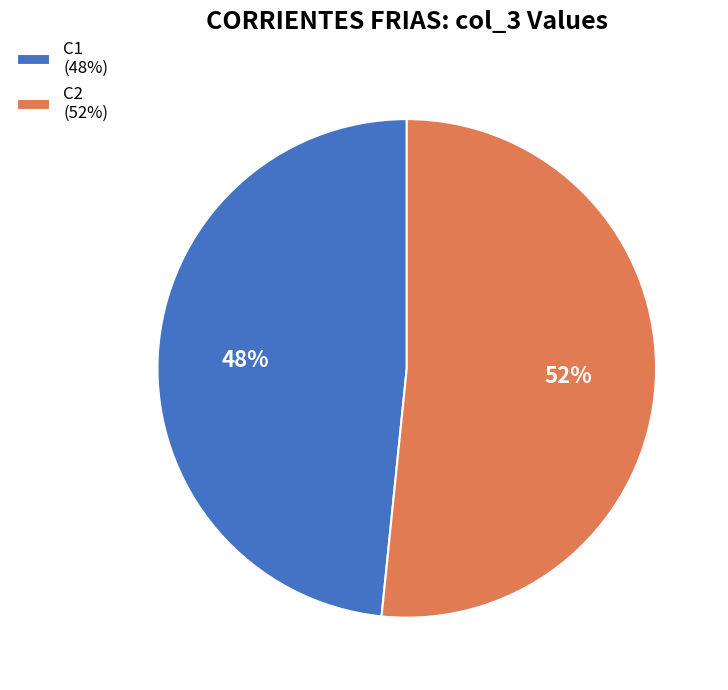

What percentage is the C1 slice, to the nearest percent?

48%